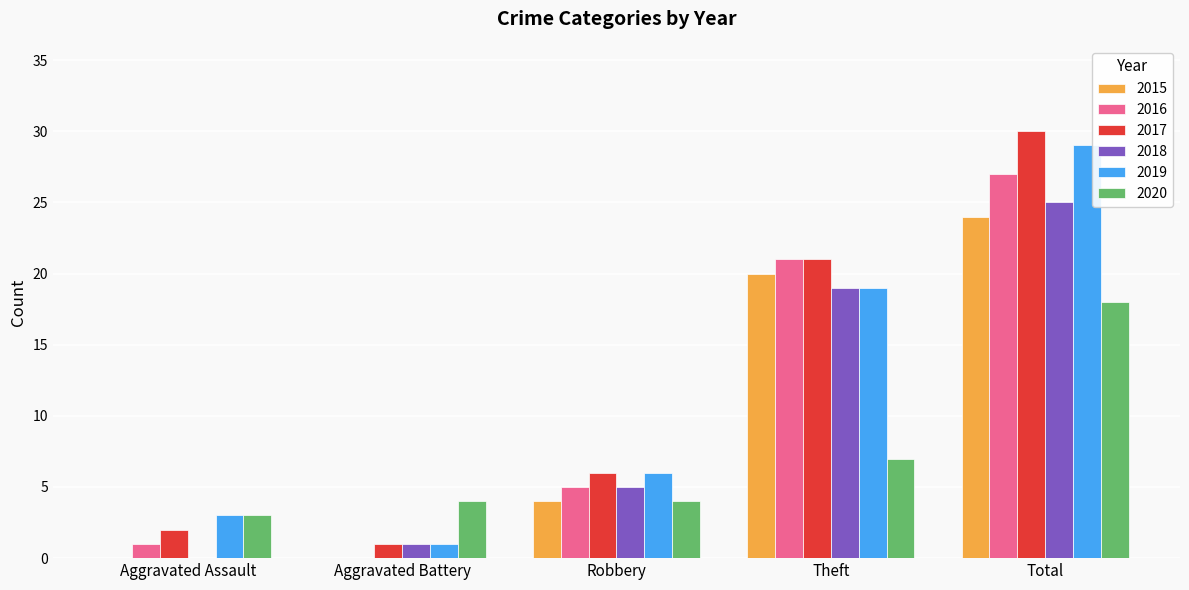

Is the value of 2016 at Robbery greater than the value of 2020 at Aggravated Battery?

Yes